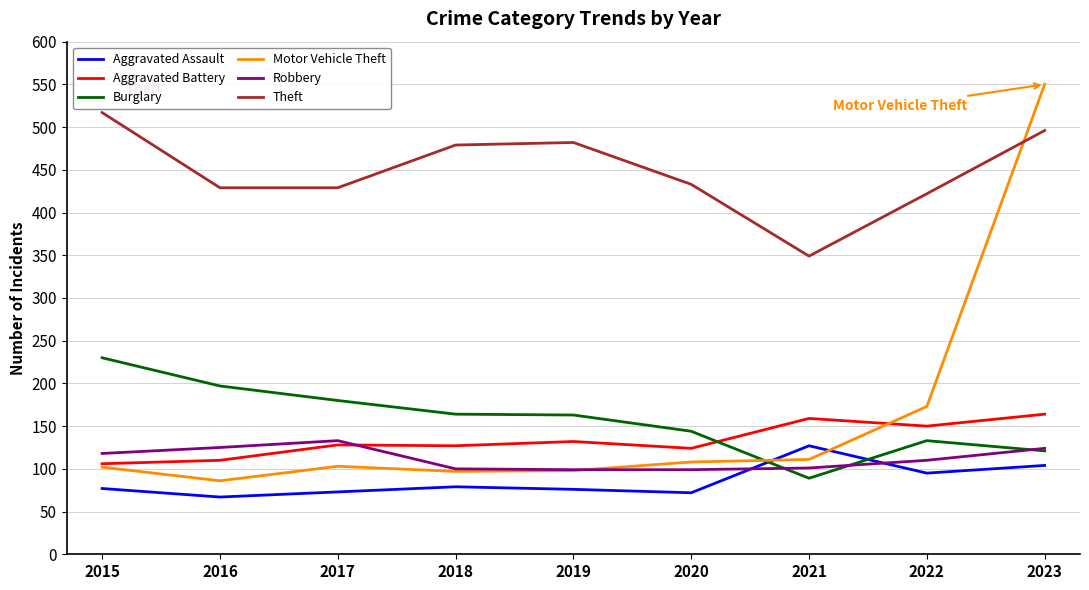

What is the difference between the Robbery values at 2018 and 2016?

25